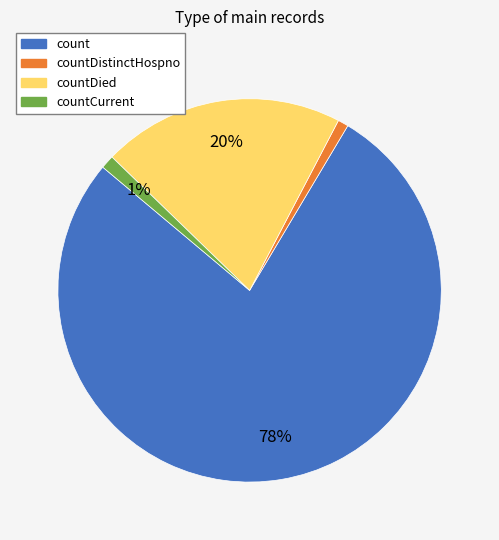

To the nearest percent, what is the average slice percentage?

25%